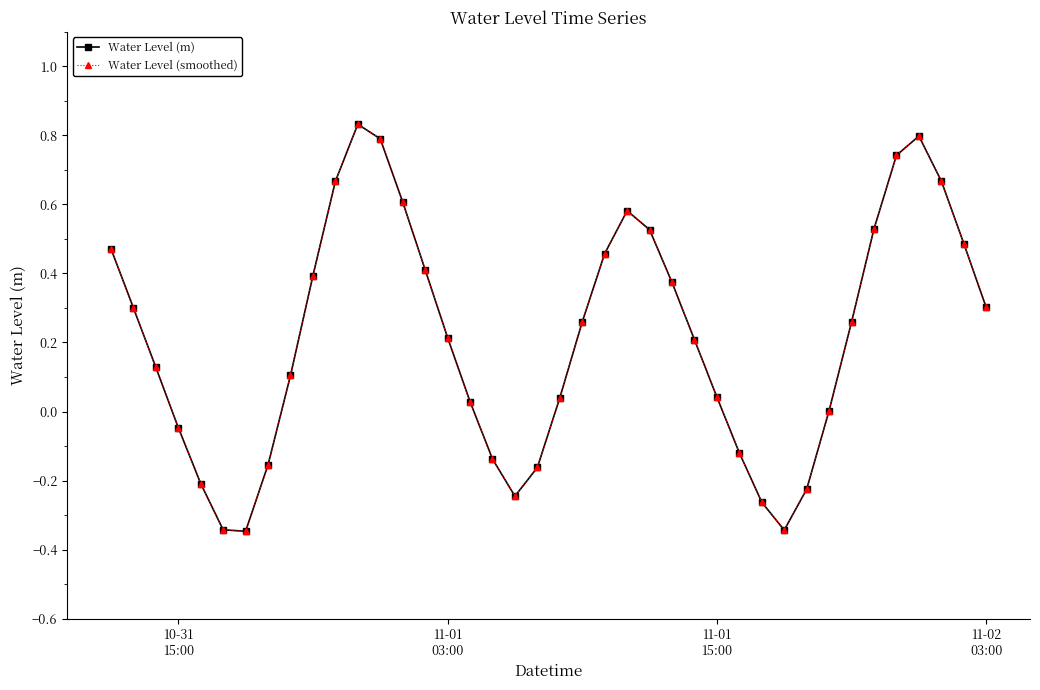

Is this an area chart (filled region under the line)?

No